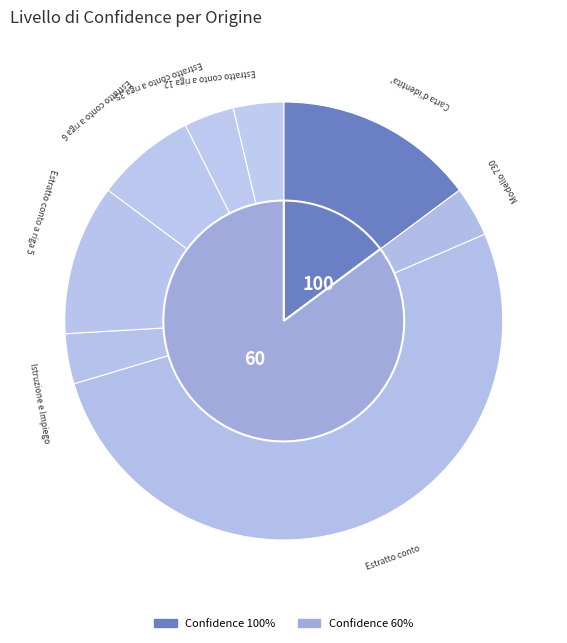

The Istruzione e Impiego slice represents 21% of the pie. True or false?

False